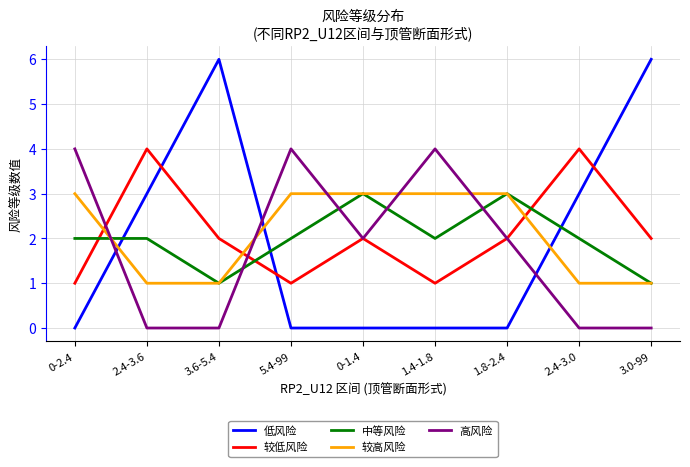

Reading left to right, list all the values displayed in this chart.

低风险: 0	3	6	0	0	0	0	3	6
较低风险: 1	4	2	1	2	1	2	4	2
中等风险: 2	2	1	2	3	2	3	2	1
较高风险: 3	1	1	3	3	3	3	1	1
高风险: 4	0	0	4	2	4	2	0	0